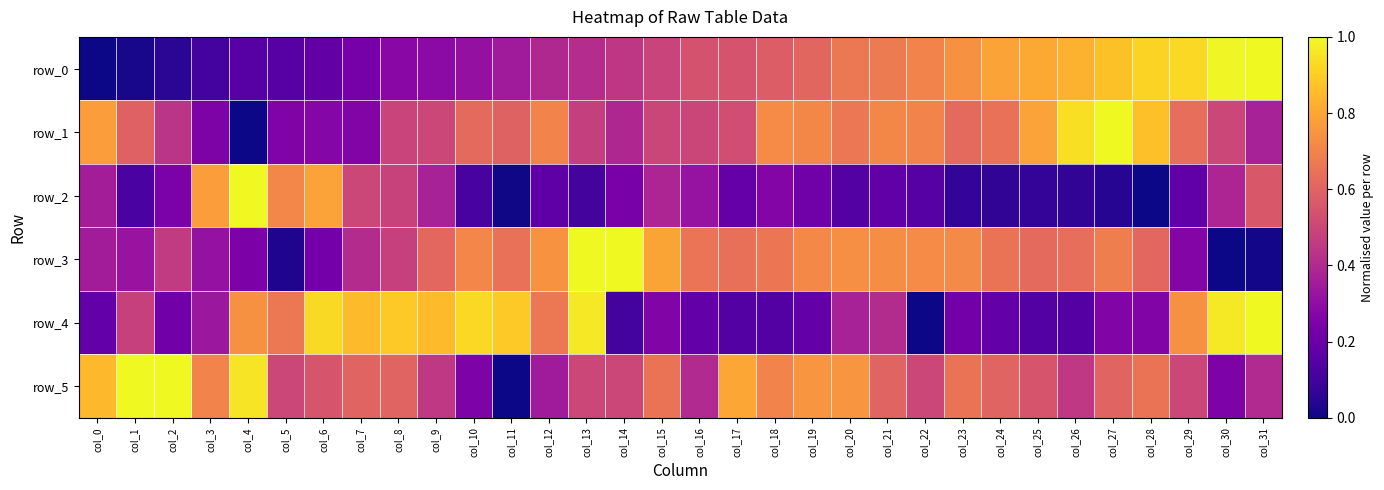

How many series are shown in this chart?

6